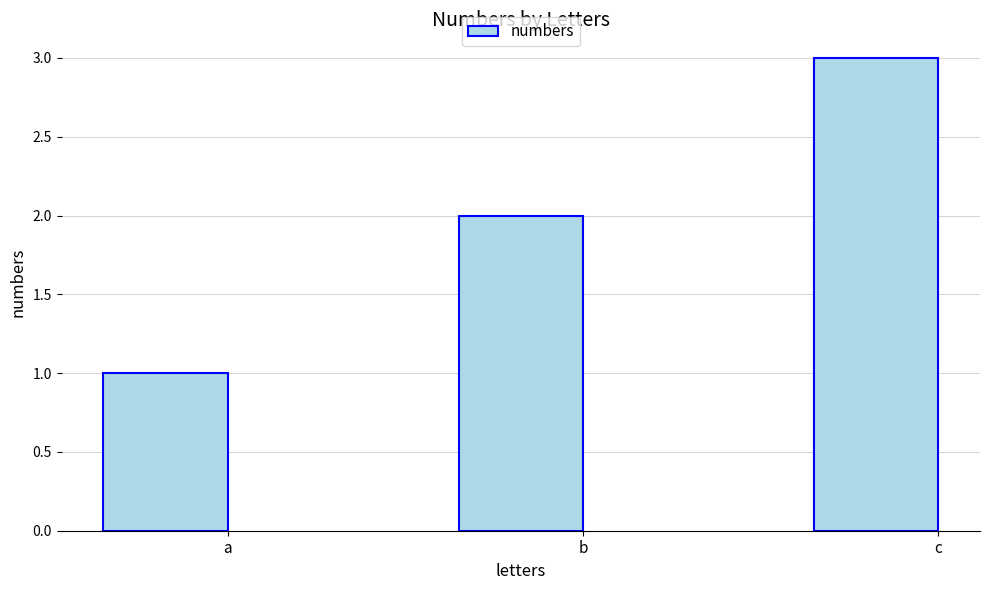

Are the bars horizontal?

No